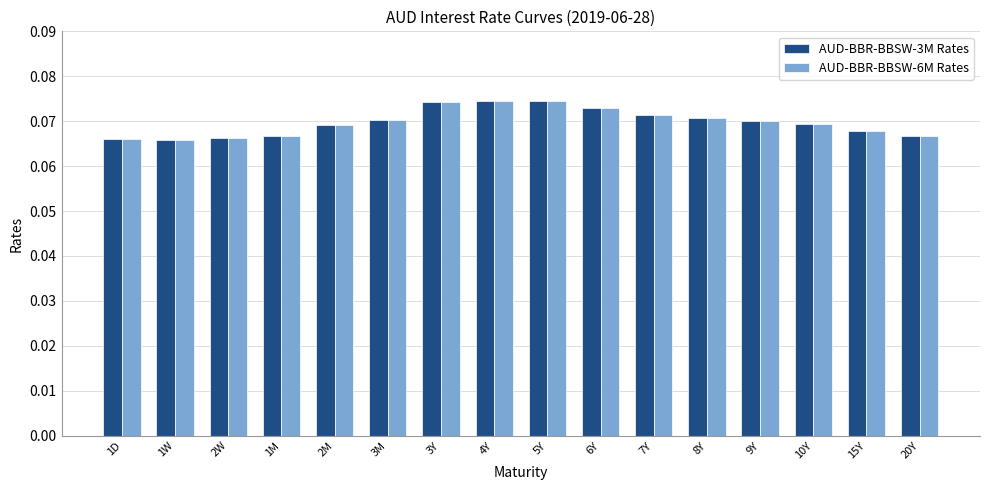

The value of AUD-BBR-BBSW-3M Rates at 6Y is 0.0. True or false?

False